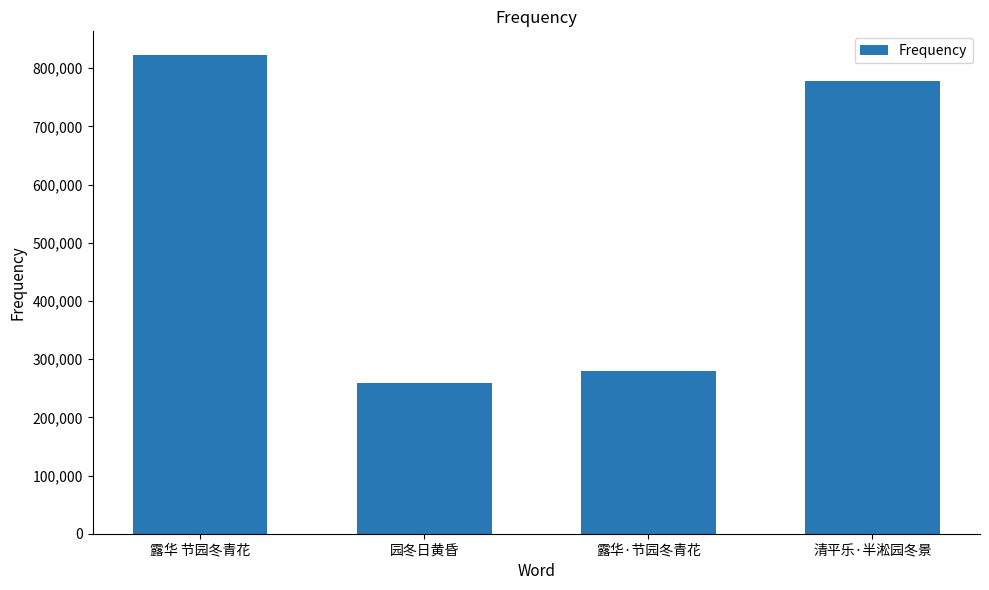

The chart shows a value of 822369 at 露华 节园冬青花. True or false?

True